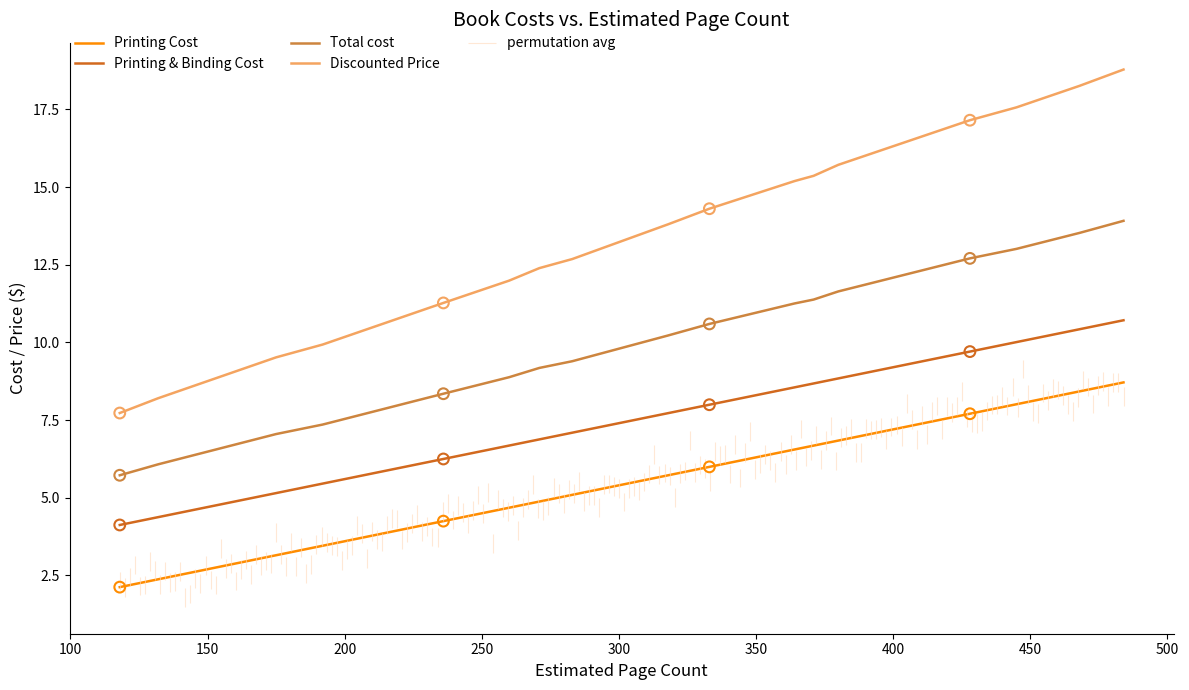

True or false: Printing Cost and Total cost intersect in this chart.

False